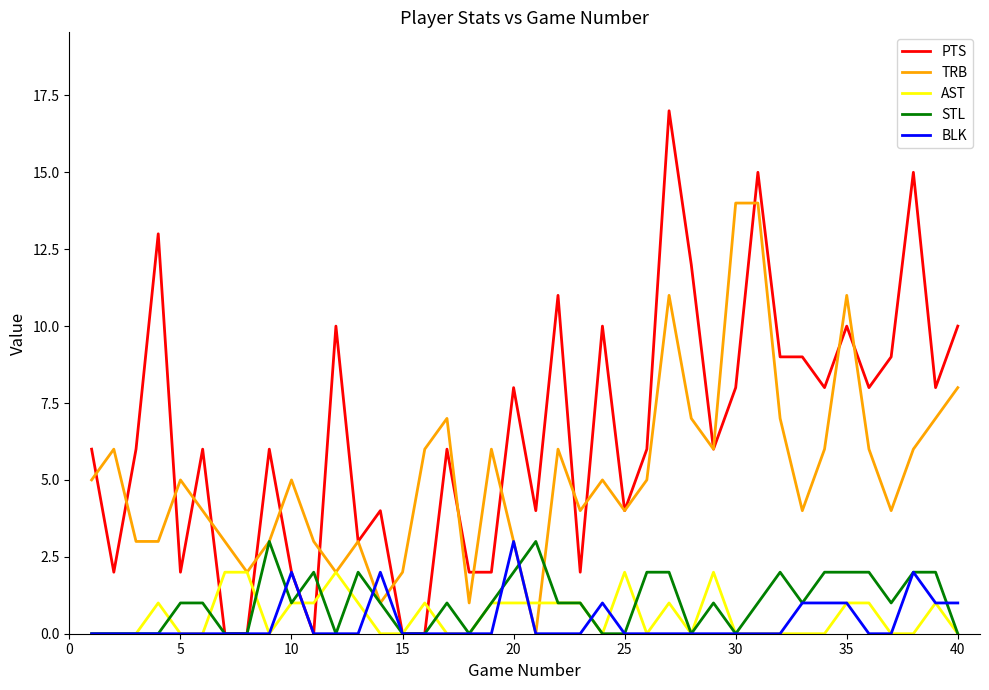

Which series has the largest total across all categories?

PTS